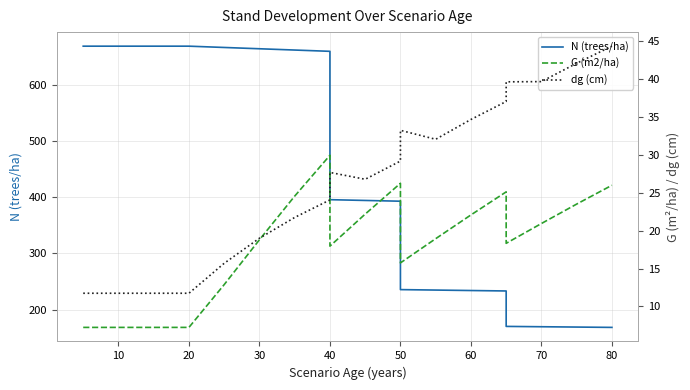

Is the value of dg (cm) at 0 greater than the value of N (trees/ha) at 17?

No